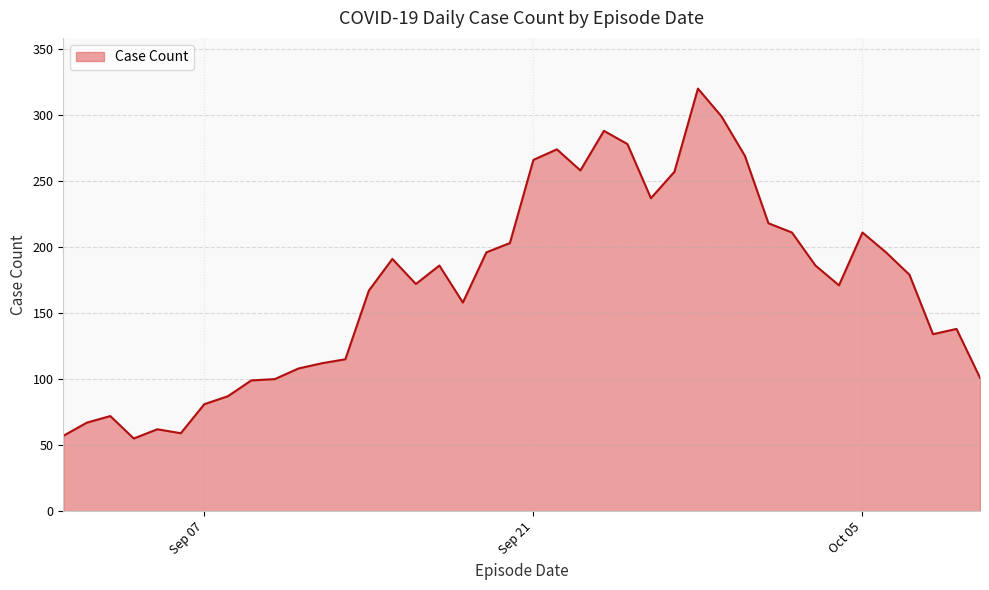

What is the maximum value shown in the chart?

320